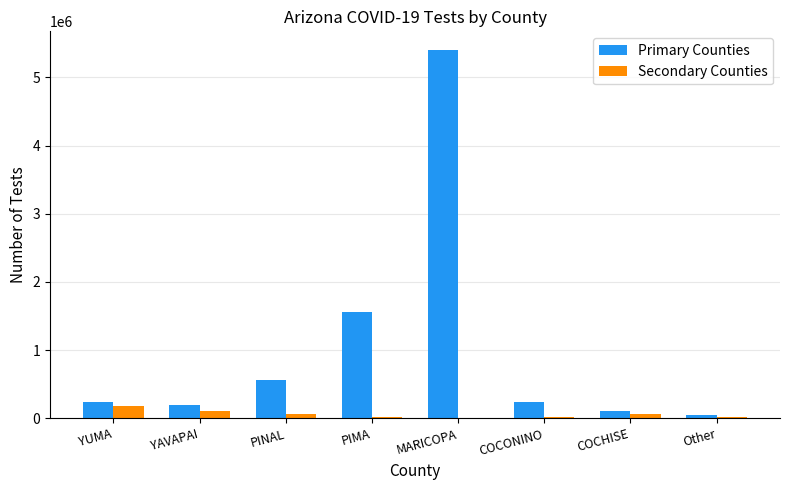

Is the value of Secondary Counties at Other greater than the value of Primary Counties at PINAL?

No